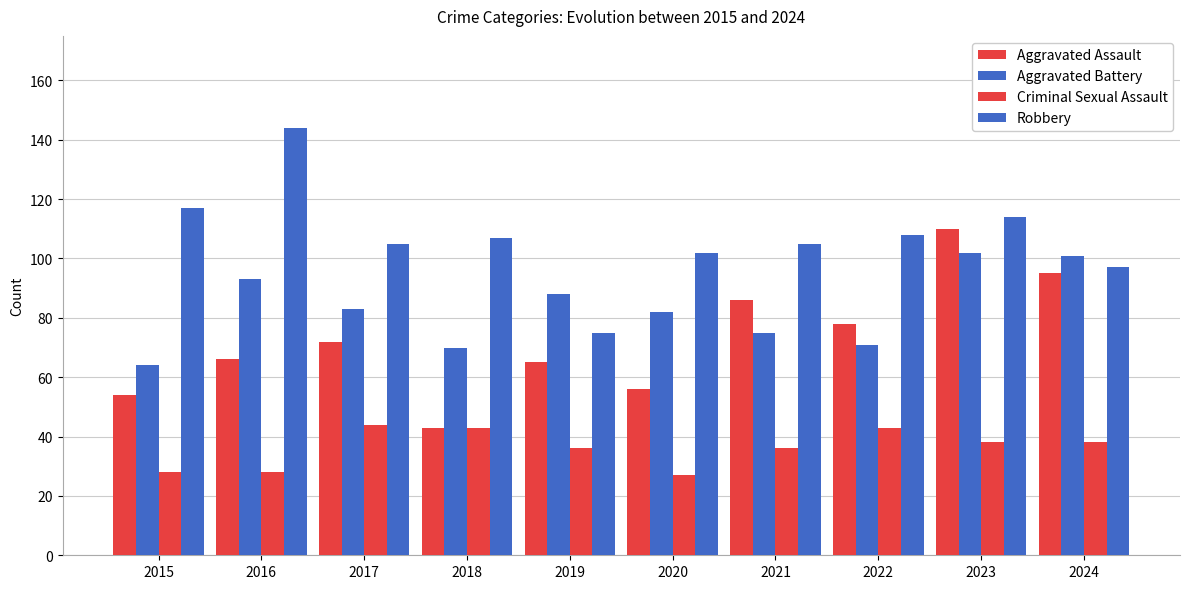

Reading left to right, what are all the values shown in this chart?

Aggravated Assault: 2015=54	2016=66	2017=72	2018=43	2019=65	2020=56	2021=86	2022=78	2023=110	2024=95
Aggravated Battery: 2015=64	2016=93	2017=83	2018=70	2019=88	2020=82	2021=75	2022=71	2023=102	2024=101
Criminal Sexual Assault: 2015=28	2016=28	2017=44	2018=43	2019=36	2020=27	2021=36	2022=43	2023=38	2024=38
Robbery: 2015=117	2016=144	2017=105	2018=107	2019=75	2020=102	2021=105	2022=108	2023=114	2024=97